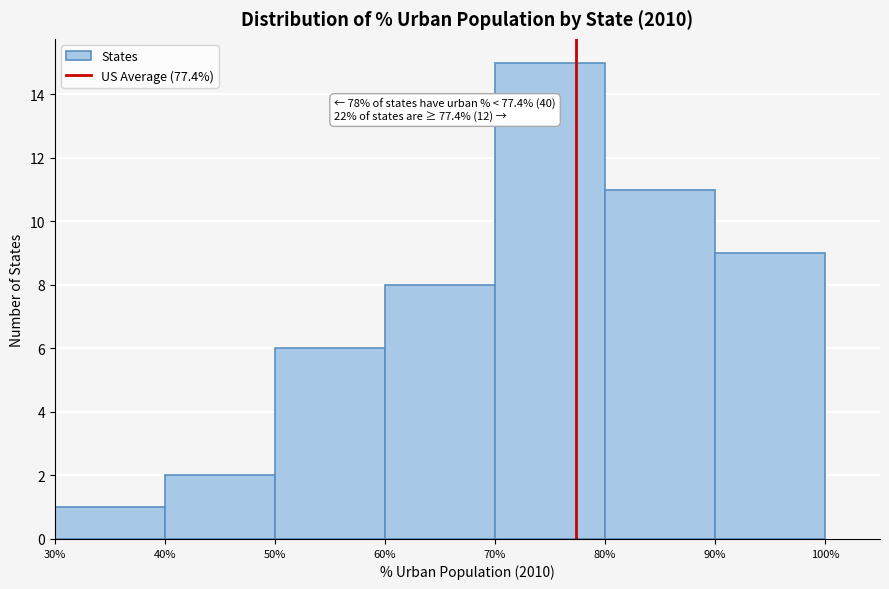

Which range on the x-axis has the tallest bar?

70% to 80%